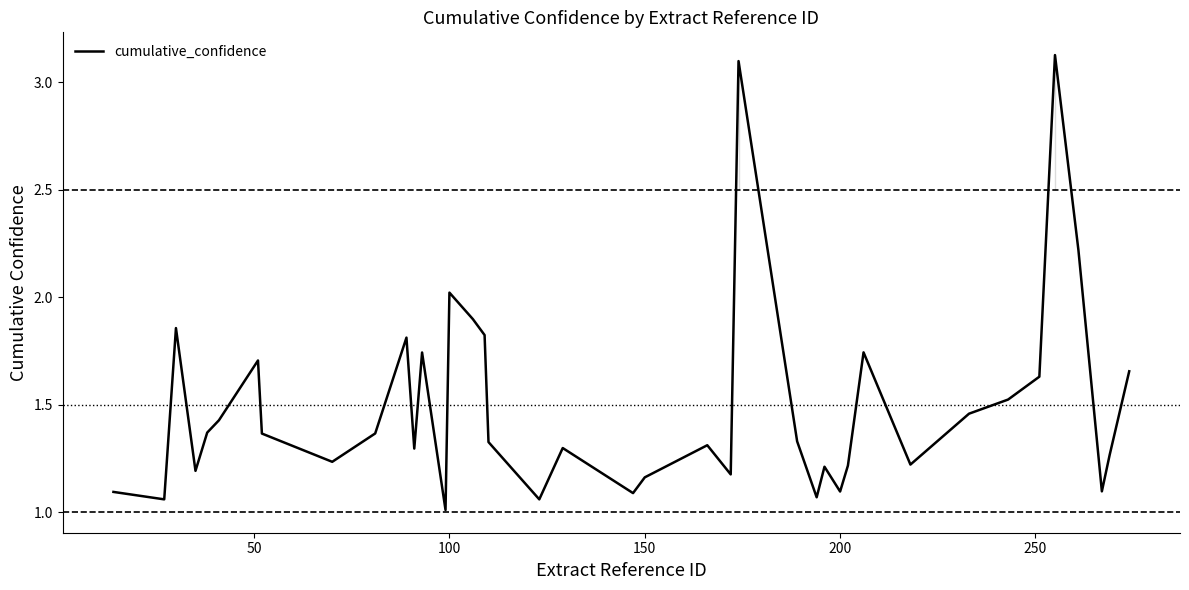

What is the minimum value for cumulative_confidence?

1.0